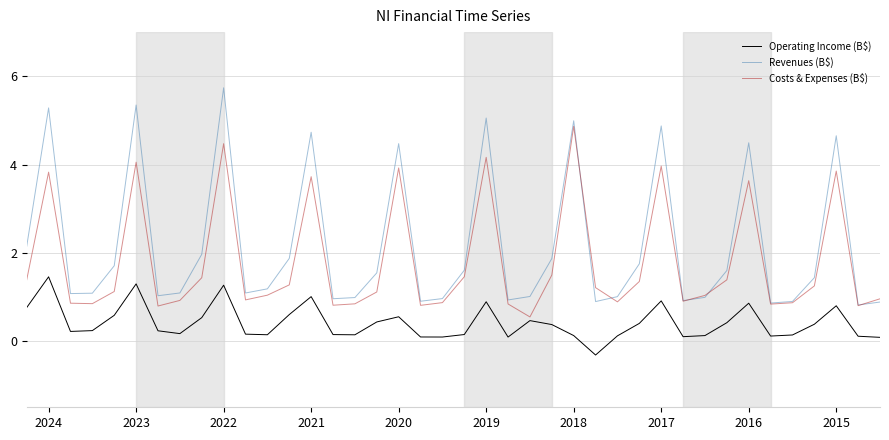

What is the smallest value displayed?

-0.3